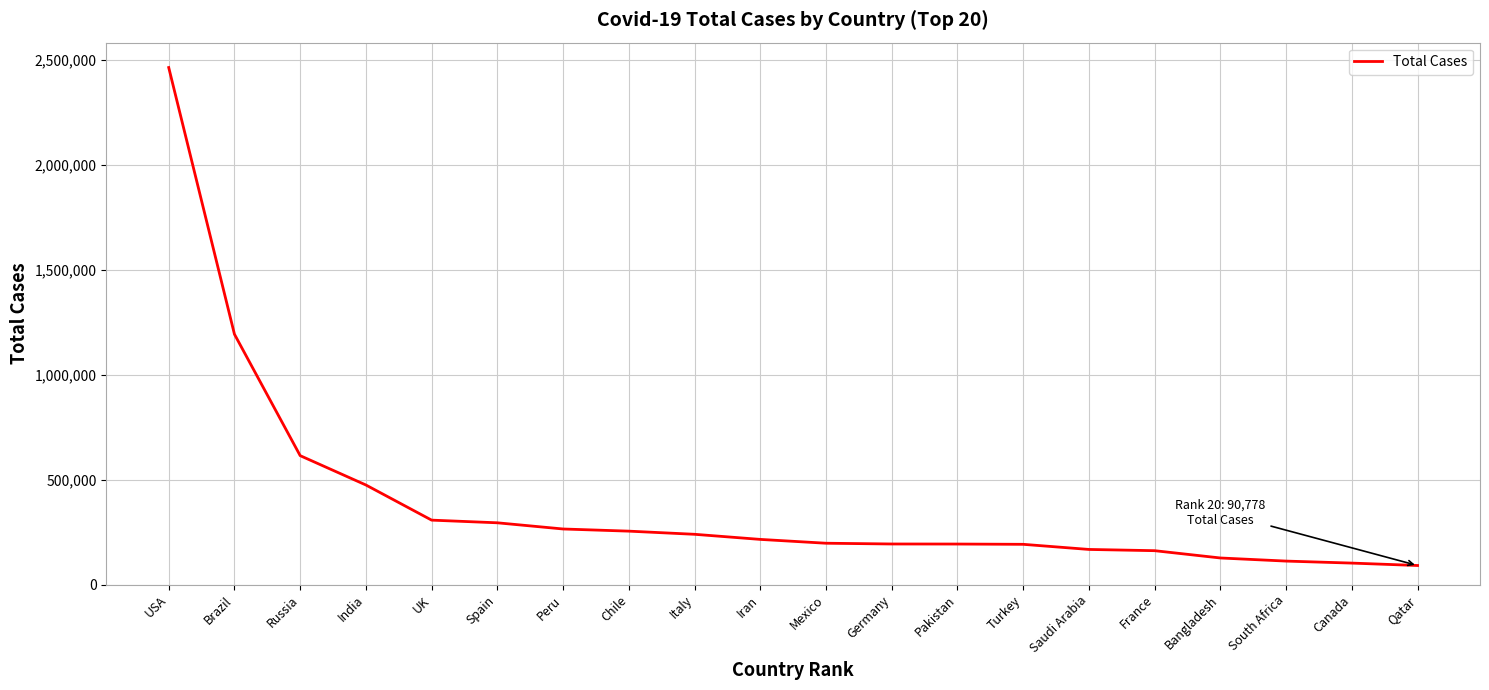

What is the smallest value displayed?

90778